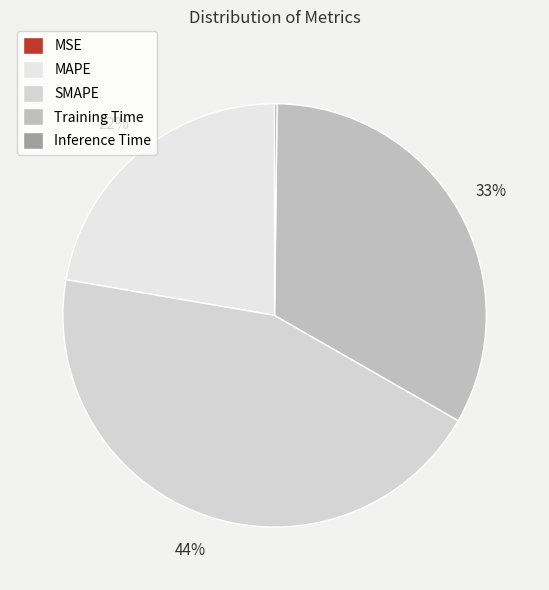

How many slices are in this pie chart?

5